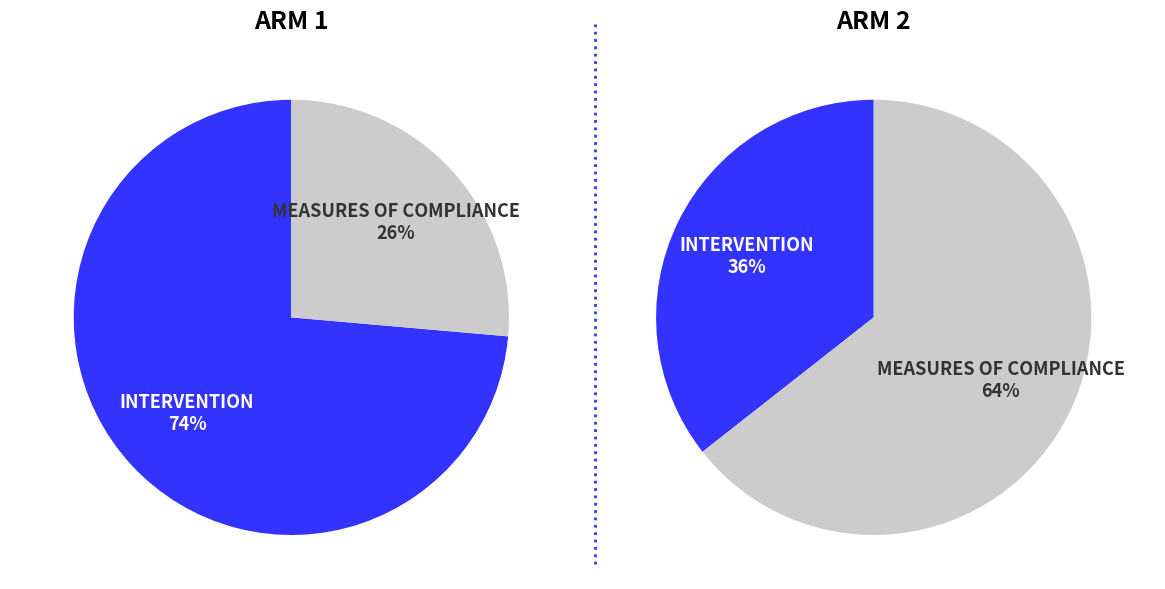

What is the smallest slice in the pie chart?

measures of compliance